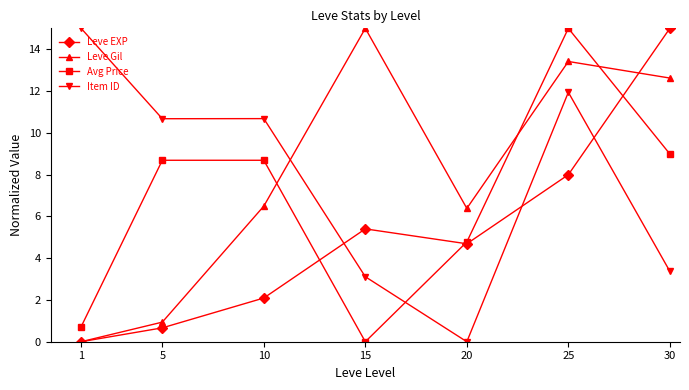

What is the total value across all series at 20?

15.8